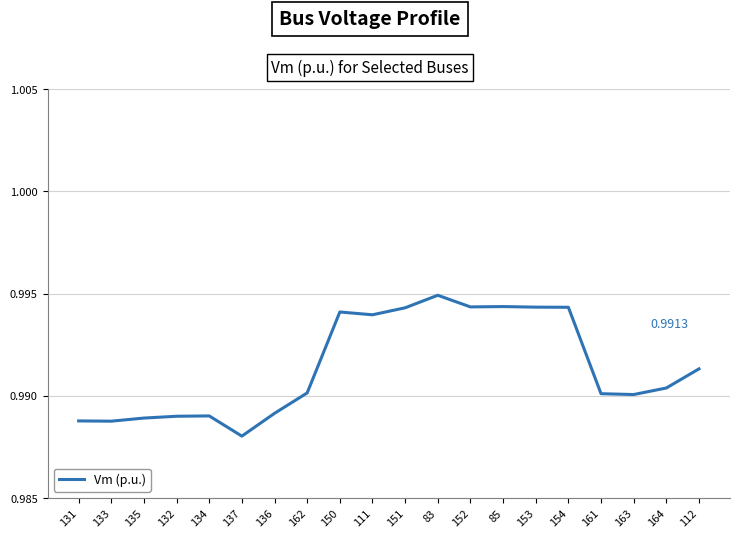

Between 83 and 111, which is larger?

83